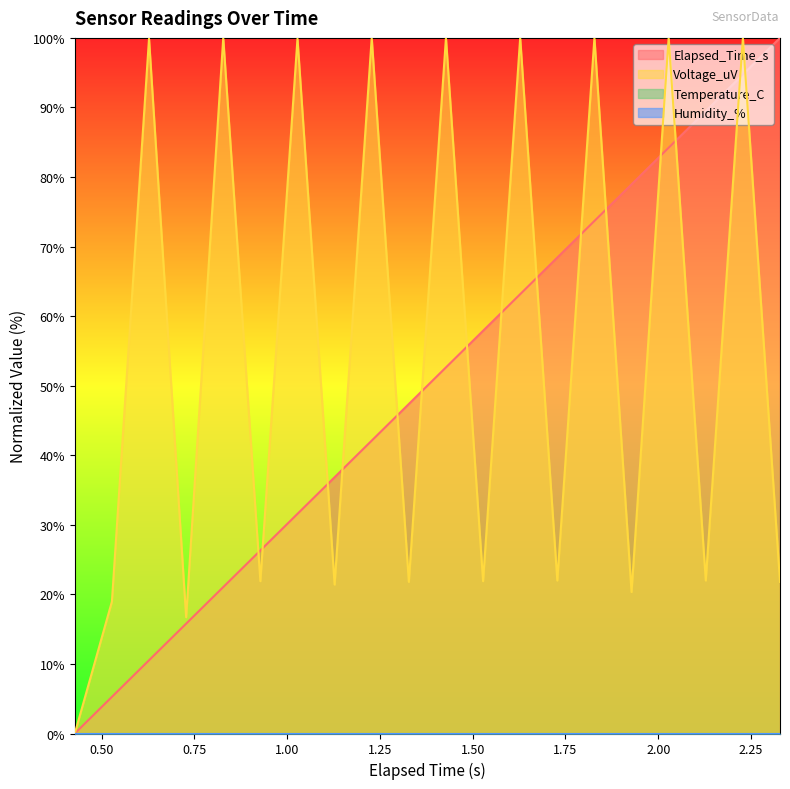

Reading left to right, what are all the values shown in this chart?

Elapsed_Time_s: 0.0	5.3	10.5	15.8	21.1	26.3	31.6	36.8	42.1	47.4	52.6	57.9	63.2	68.4	73.7	78.9	84.2	89.5	94.7	100.0
Voltage_uV: 0.0	19.0	99.9	16.7	100.0	21.9	99.9	21.4	100.0	21.8	100.0	21.9	100.0	22.0	100.0	20.3	100.0	22.0	100.0	21.8